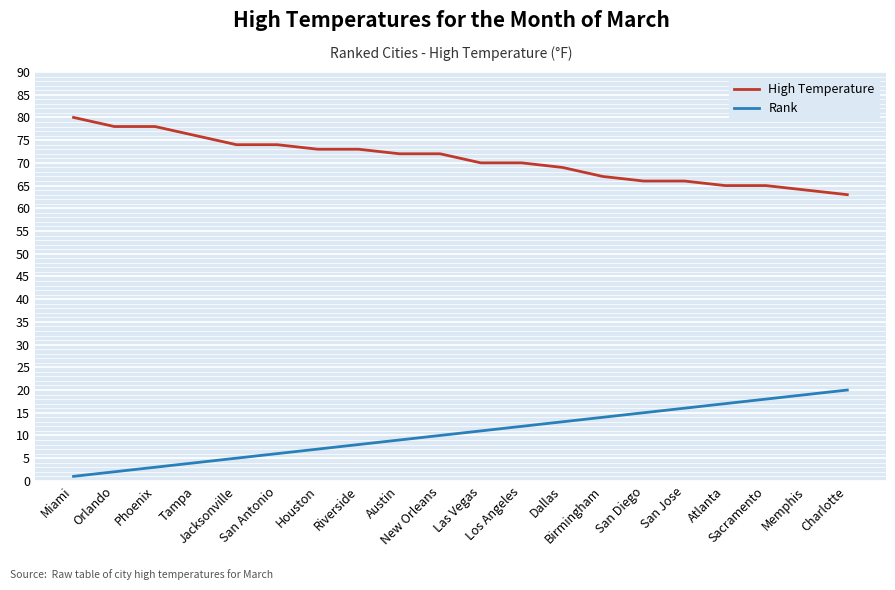

True or false: High Temperature and Rank cross at least once.

False